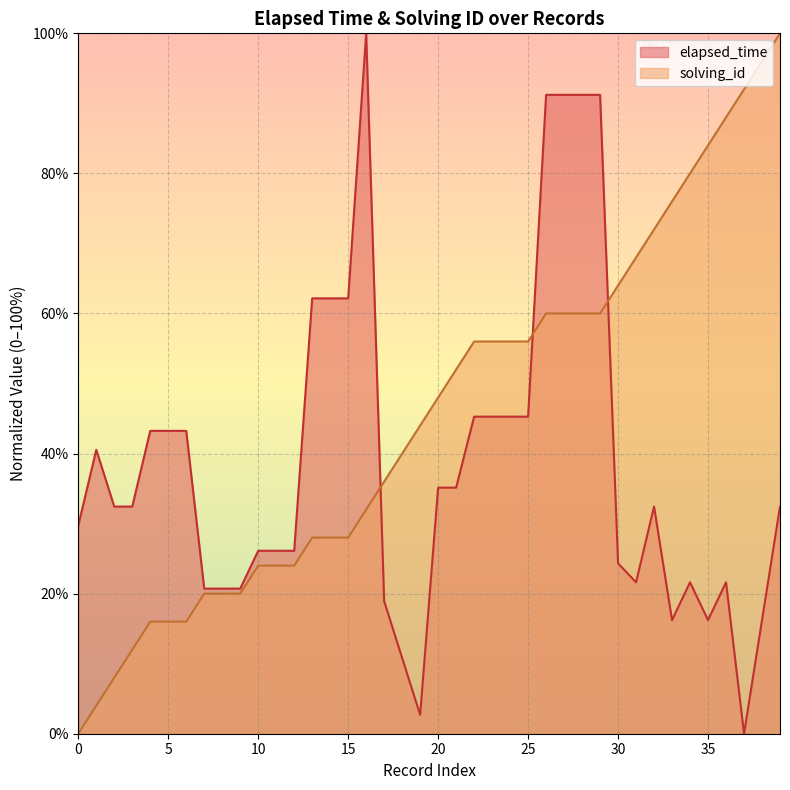

What is the label of the 14th point from the right?

26